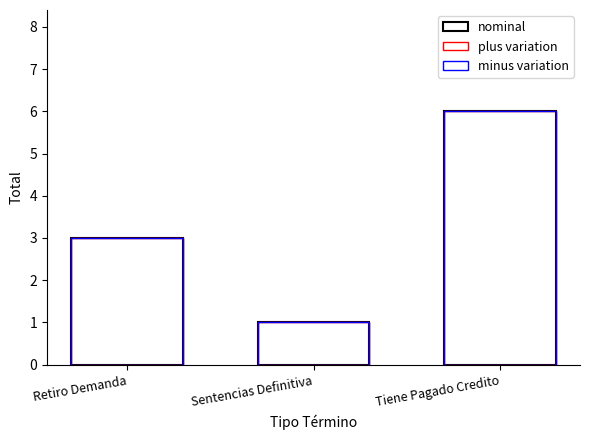

The minus variation series shows 3 at Retiro Demanda. True or false?

True